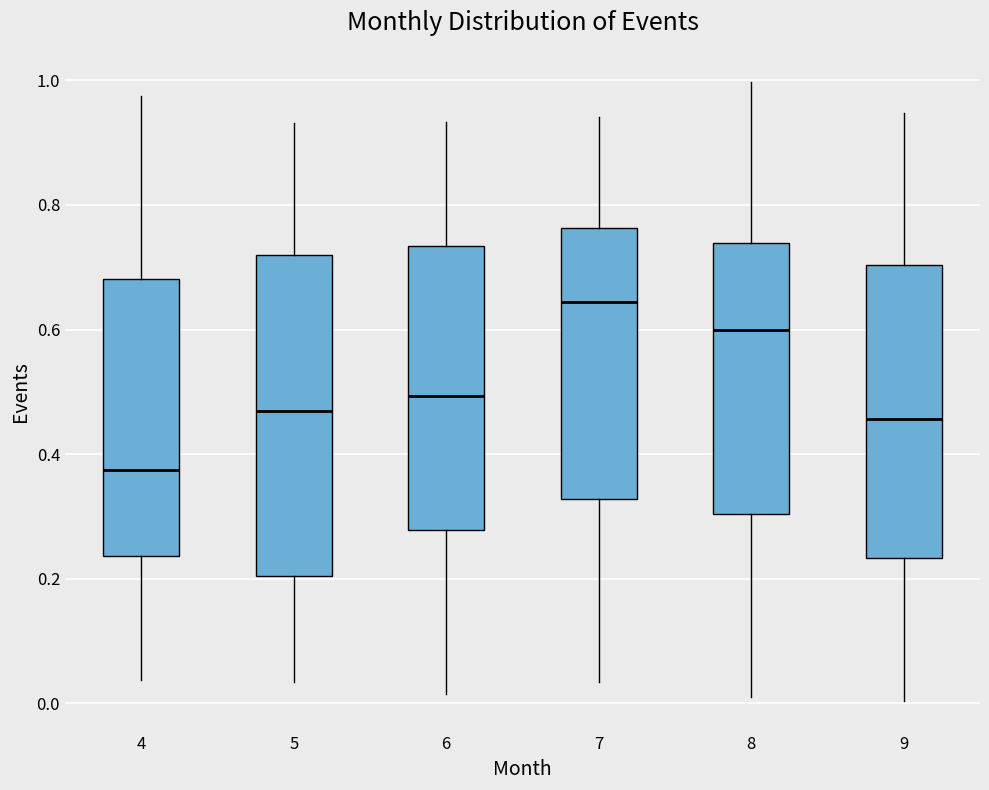

Which box is the tallest, from its lower edge to its upper edge?

5